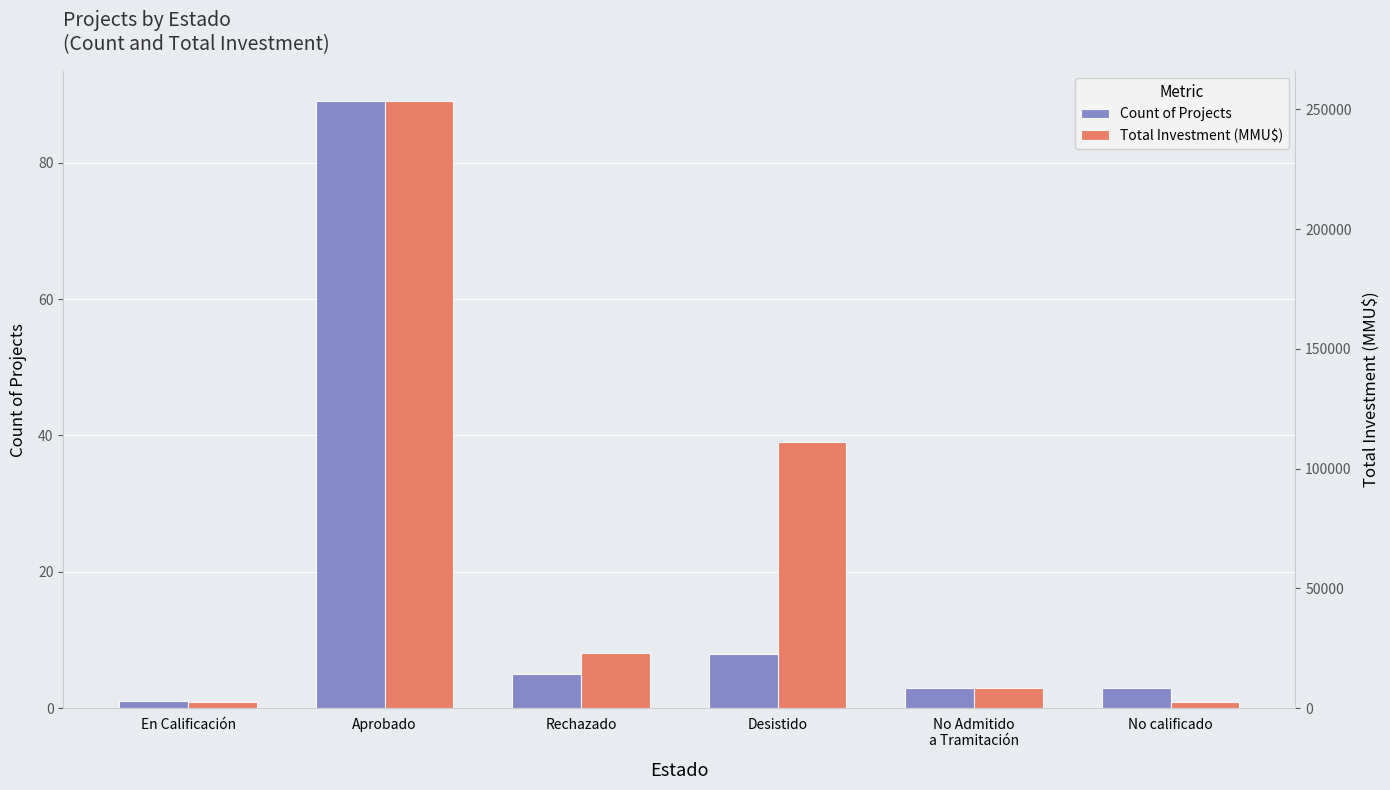

The value of Count of Projects at No Admitido
a Tramitación is 1. True or false?

False